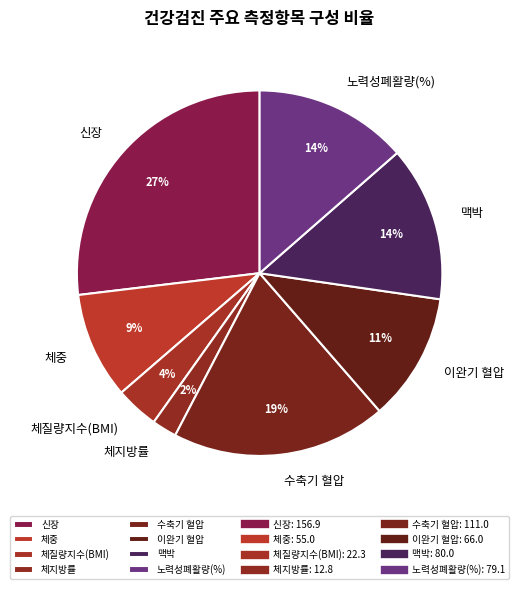

Combined, do 노력성폐활량(%) and 체중 account for over 50%?

No